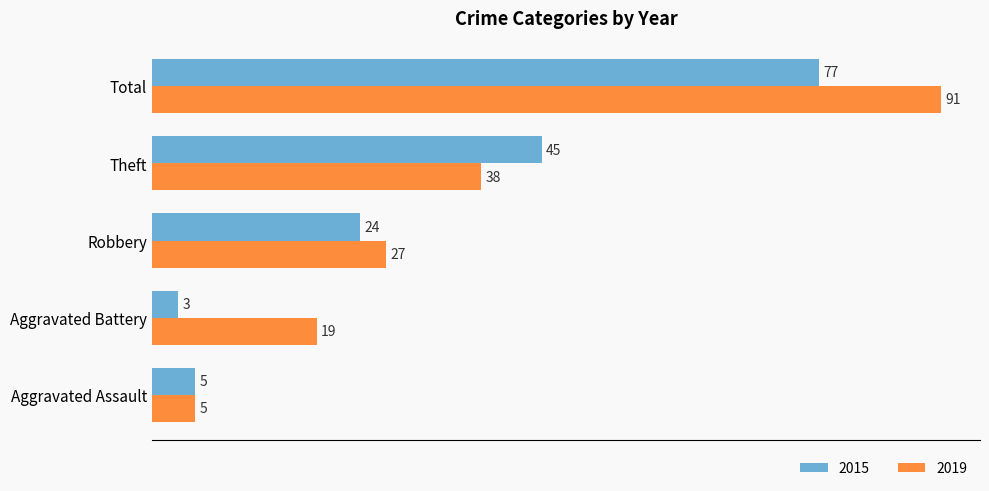

At how many categories does at least one series exceed 62?

1